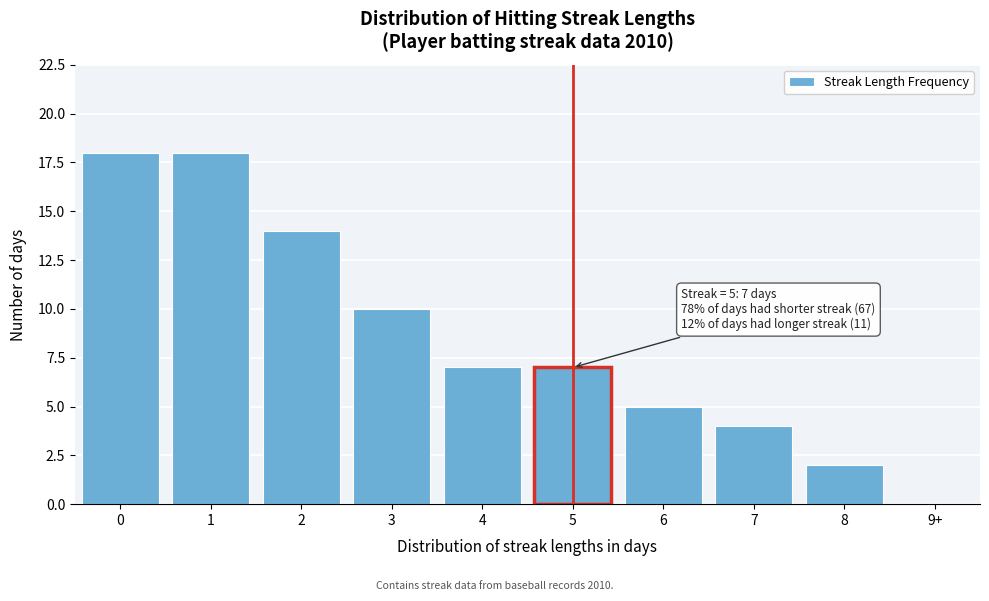

Reading left to right, what are all the values shown in this chart?

0=18	1=18	2=14	3=10	4=7	5=7	6=5	7=4	8=2	9+=0